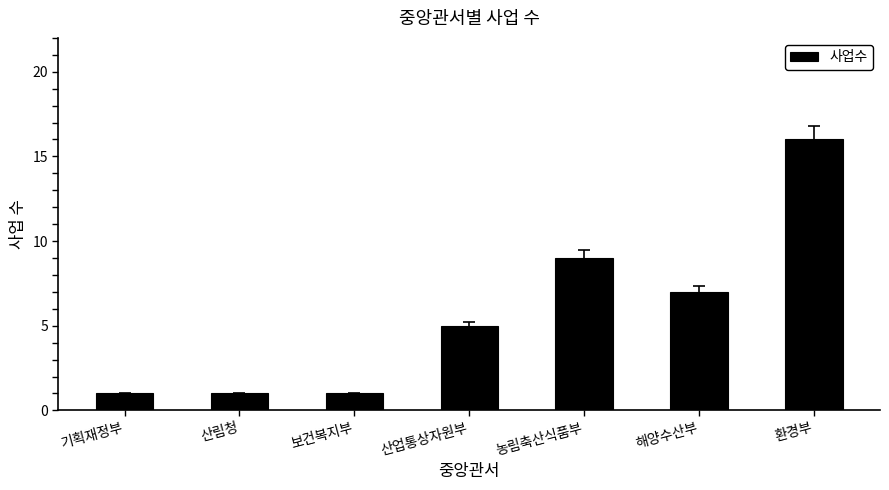

Reading left to right, what are all the values shown in this chart?

1	1	1	5	9	7	16